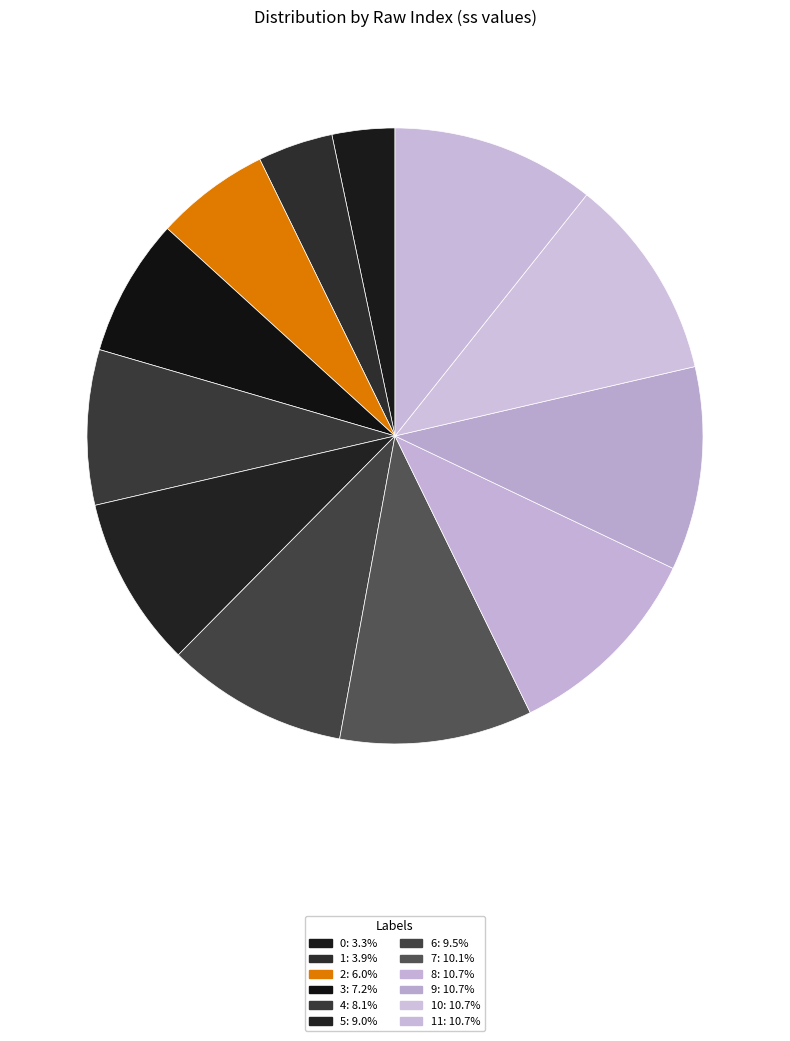

Count the number of slices in the pie.

12